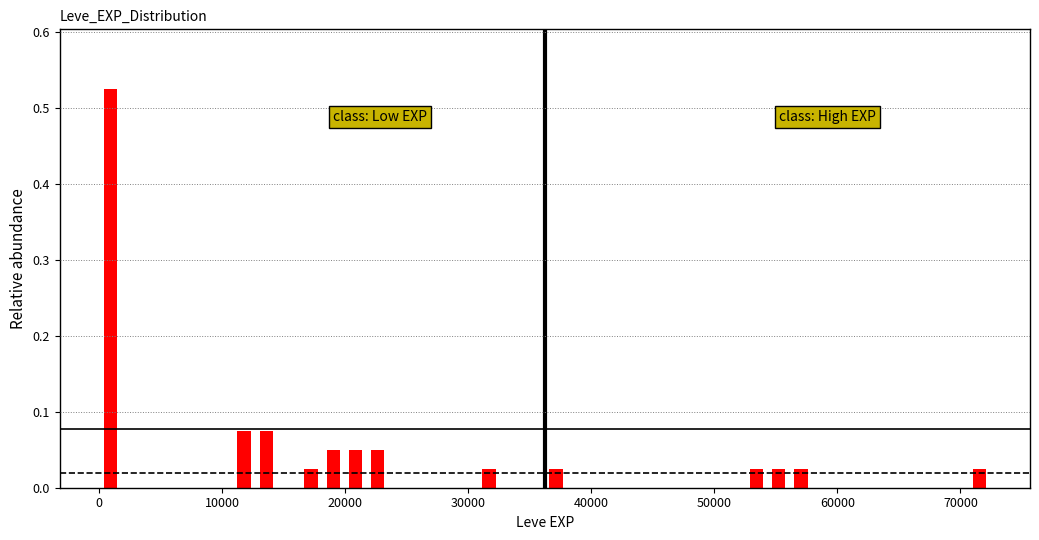

Read against the x-axis, roughly where is the centre of the tallest bar?

1000